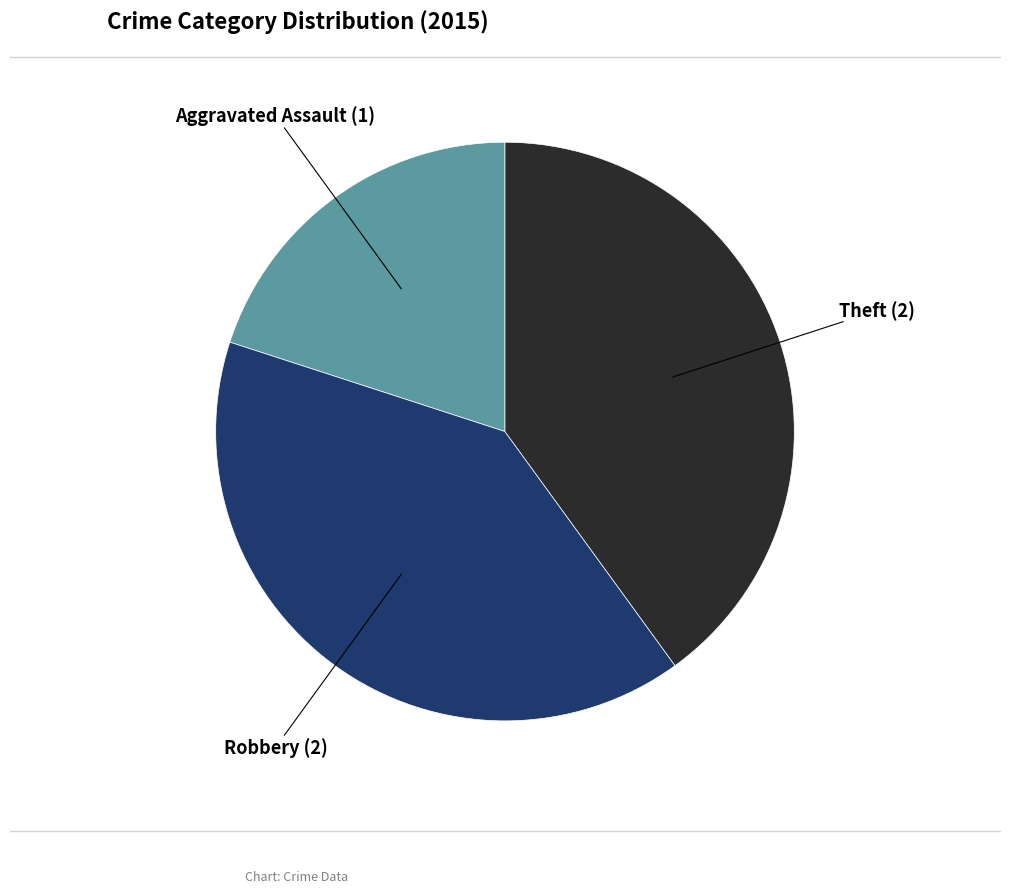

True or false: Robbery accounts for 40% of the total.

True